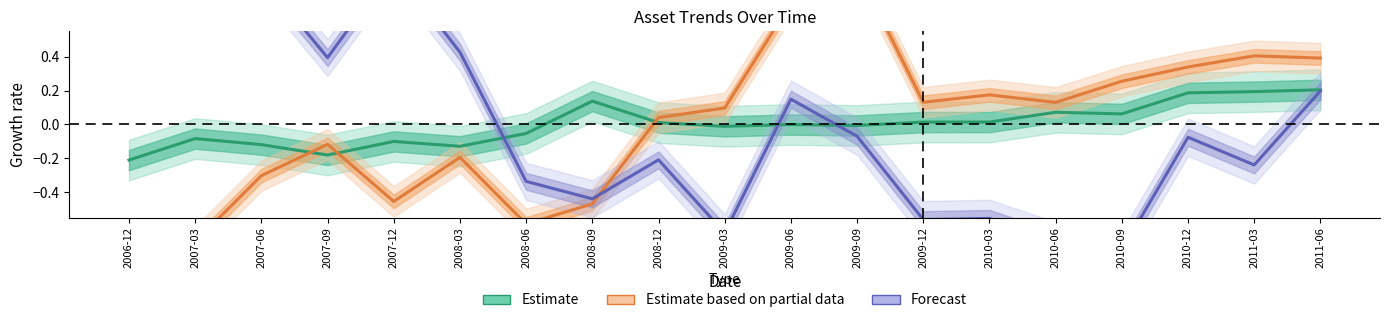

Count the number of categories in the chart.

19